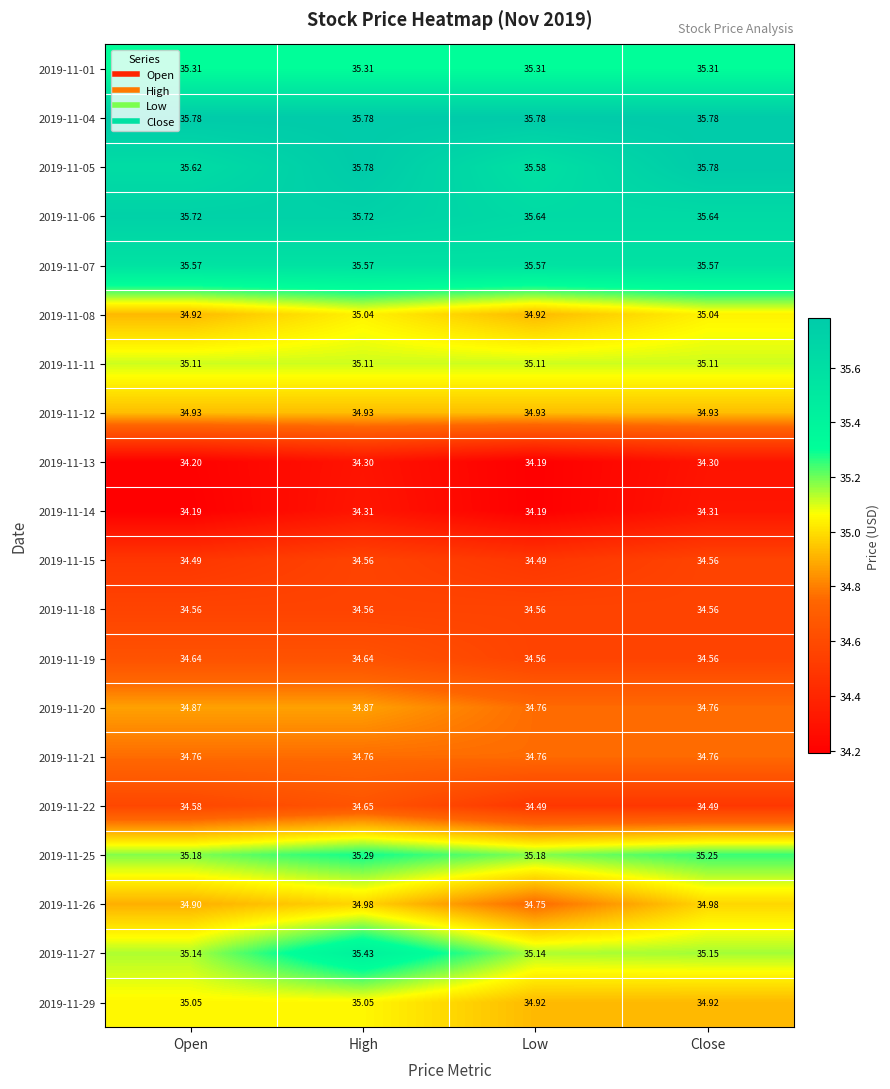

Which category has the highest value in the 2019-11-27 series?

High